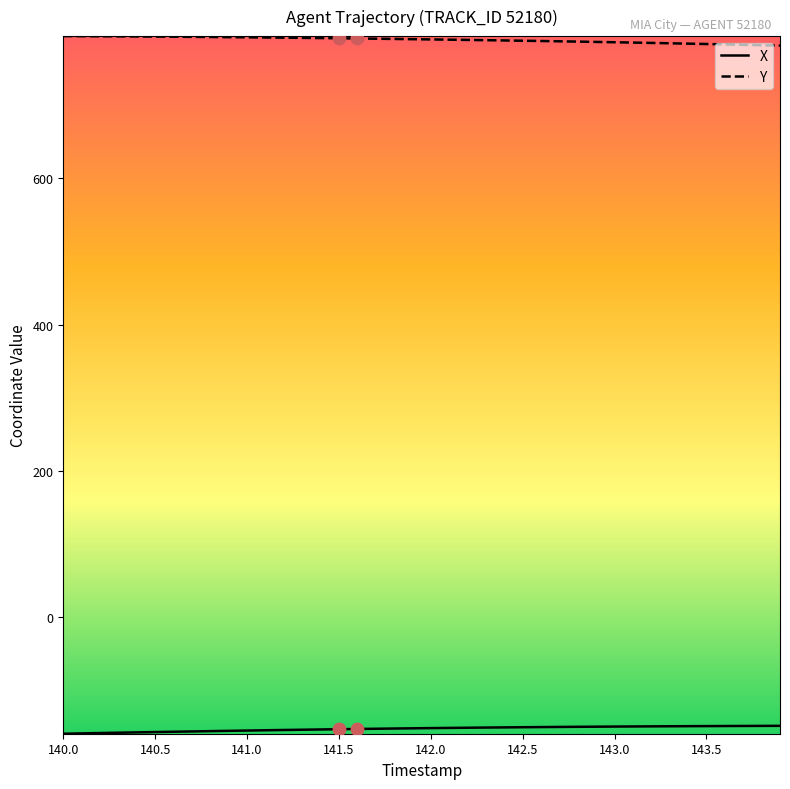

Which series has the largest total across all categories?

Y